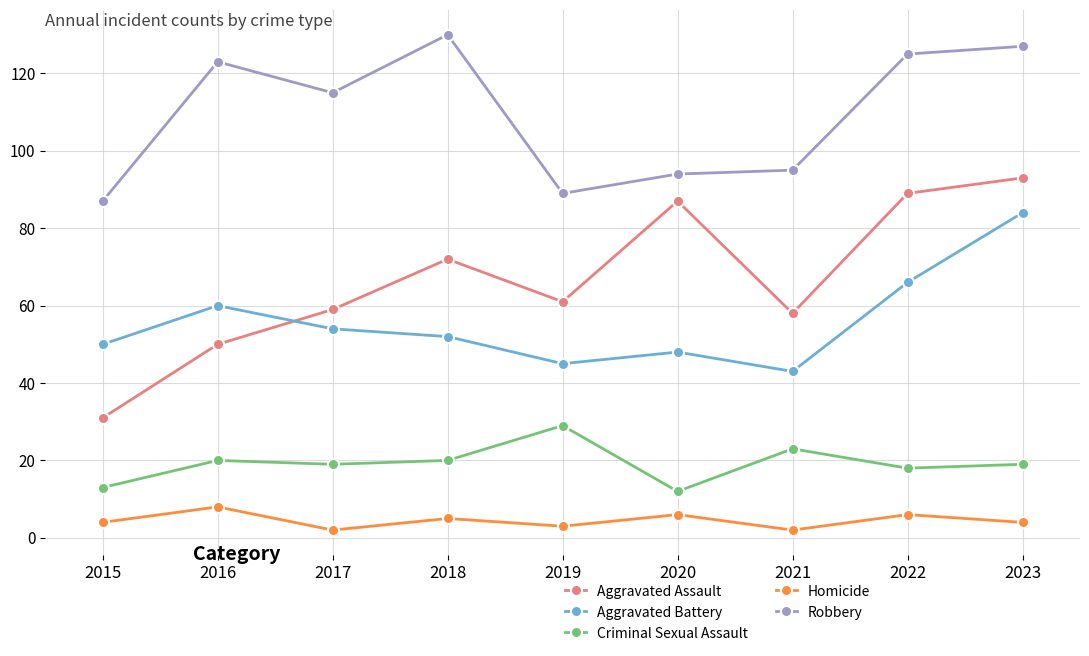

Which series has the widest spread of values?

Aggravated Assault